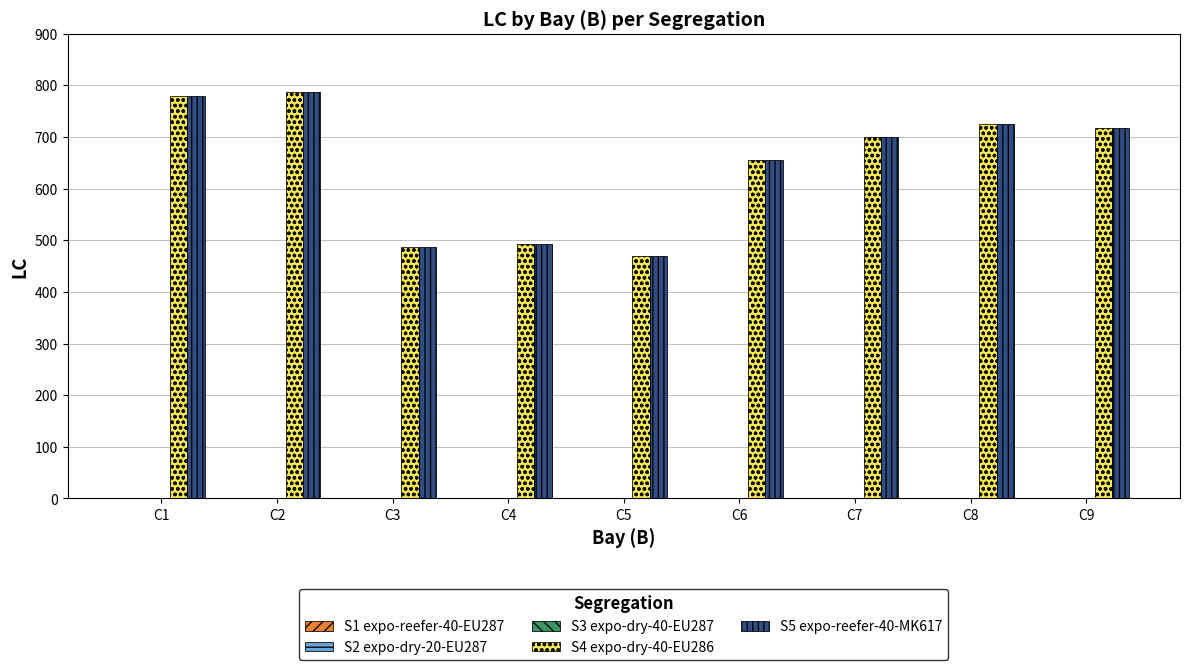

What is the total value across all series at C8?

1450